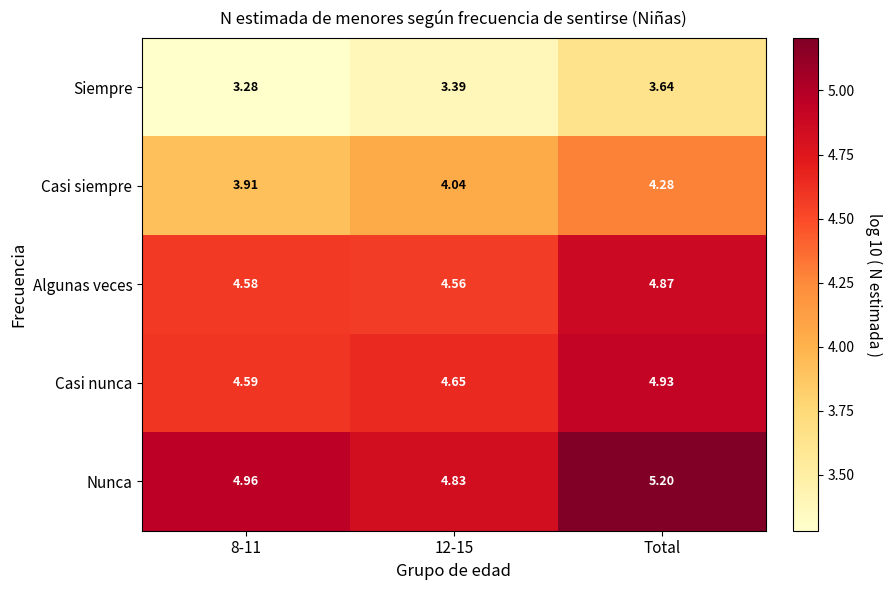

Which category has the highest value in the Siempre series?

Total